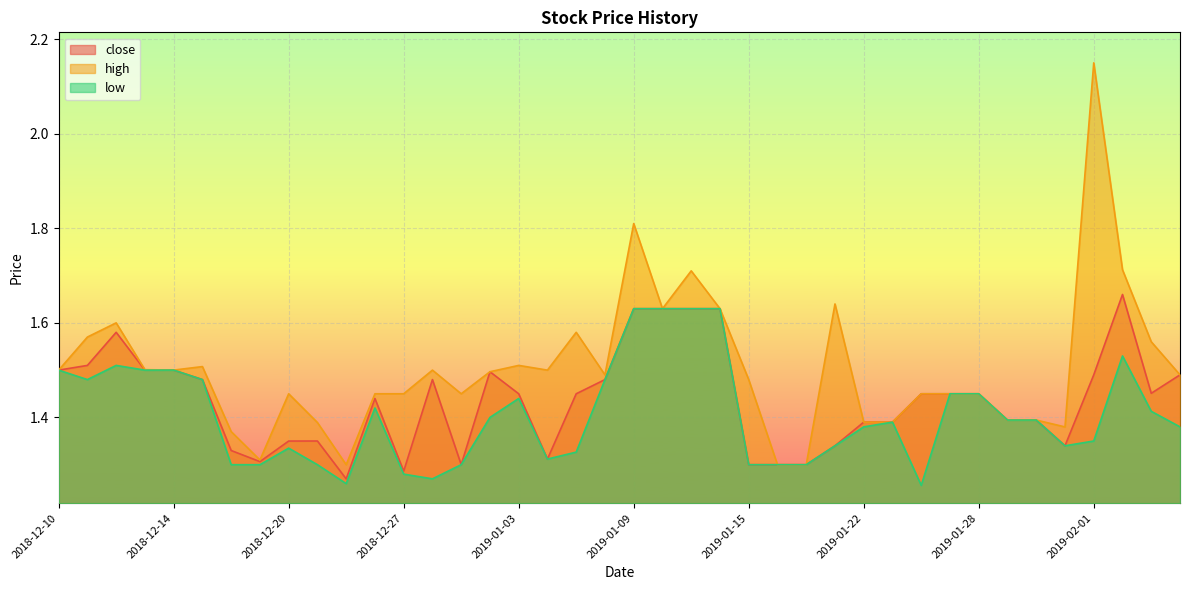

True or false: close and low cross at least once.

False